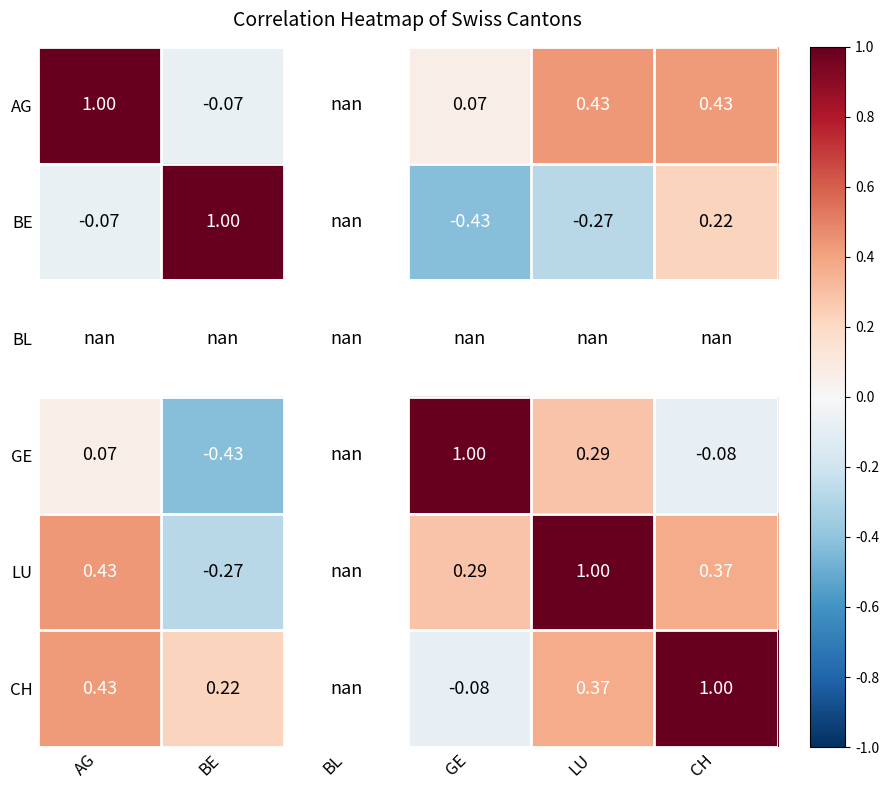

The value of BE at LU is -0.3. True or false?

True